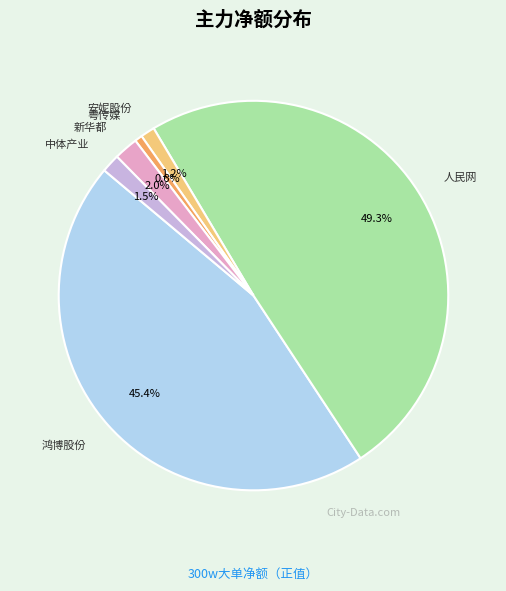

Does any single category account for the majority?

No